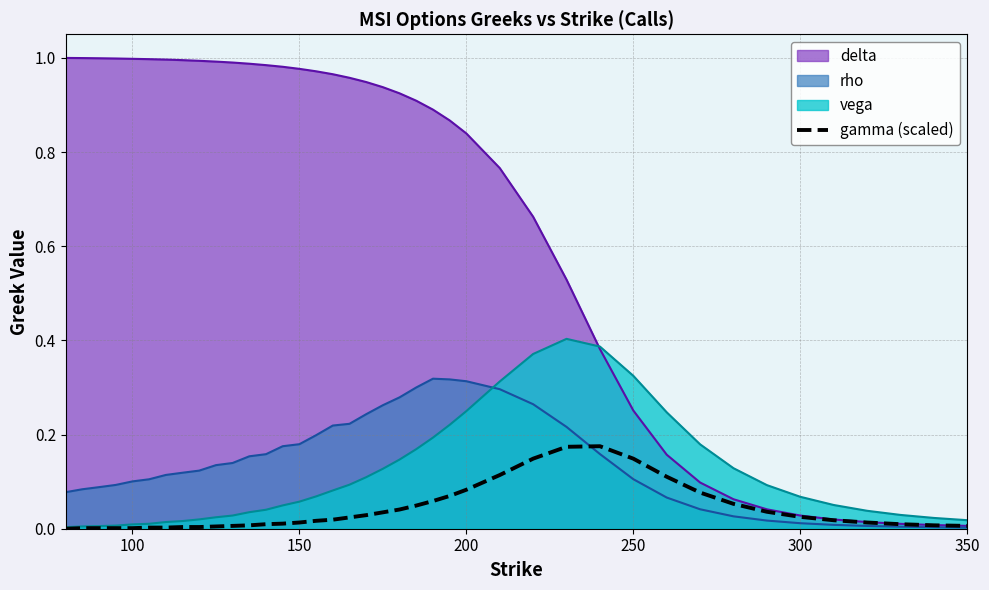

Which series has the largest total across all categories?

delta